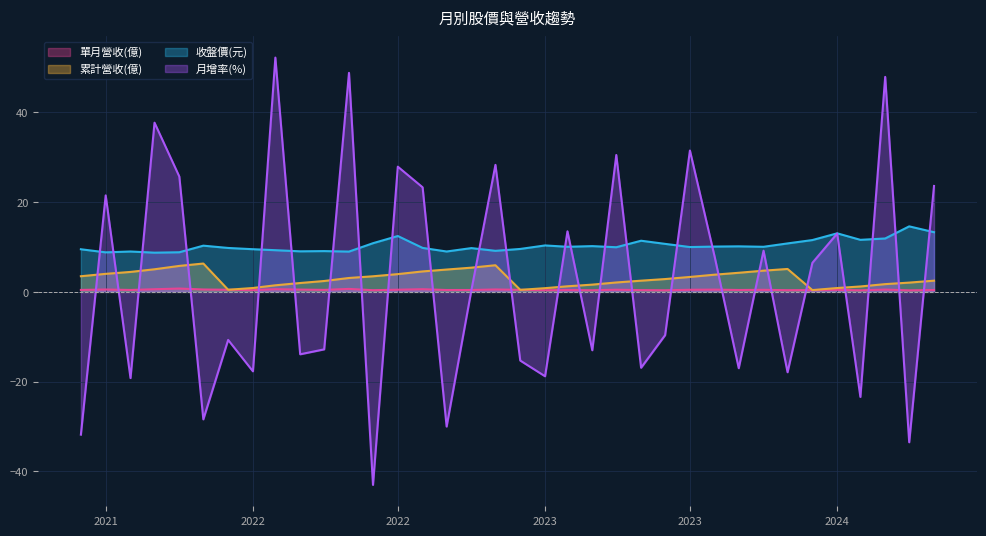

Where is the first local minimum for 累計營收(億)?

2022-01